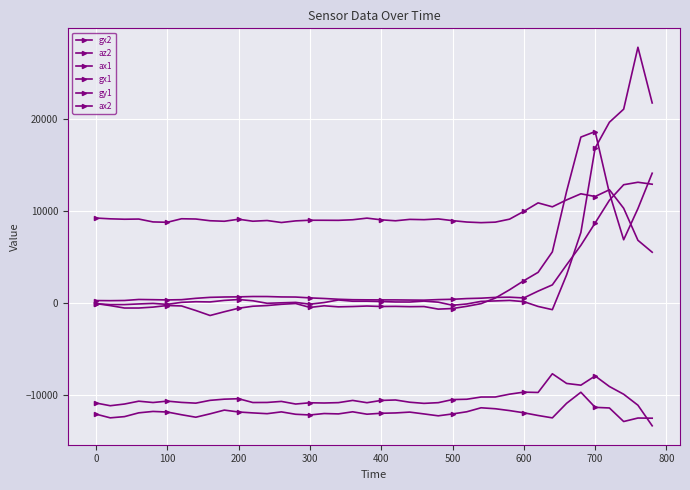

List the series in order of their peak value, highest first.

gx1, gy1, gx2, az2, ax2, ax1